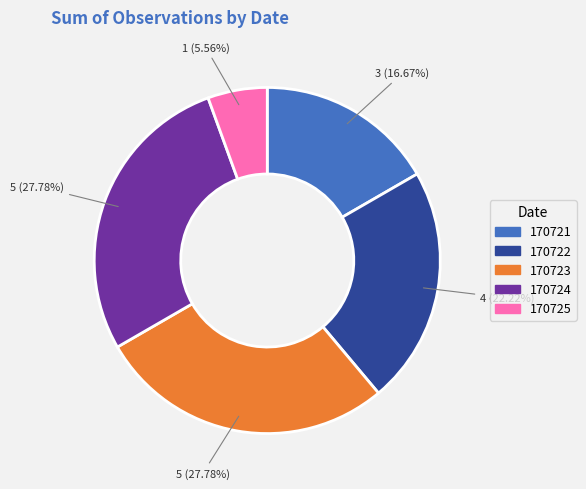

Which has a higher value, 170721 or 170724?

170724